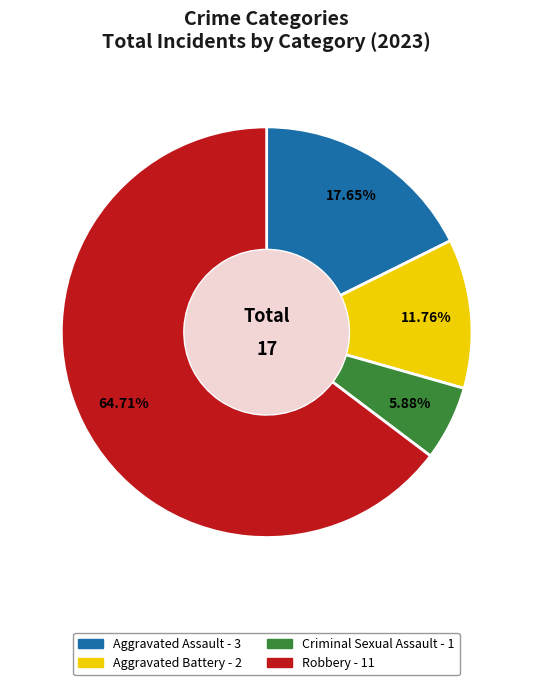

The Aggravated Assault slice represents 31% of the pie. True or false?

False